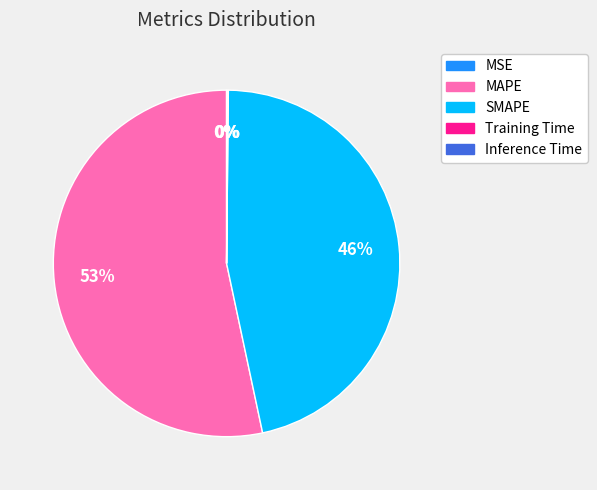

To the nearest percent, what percentage of the pie is SMAPE?

46%